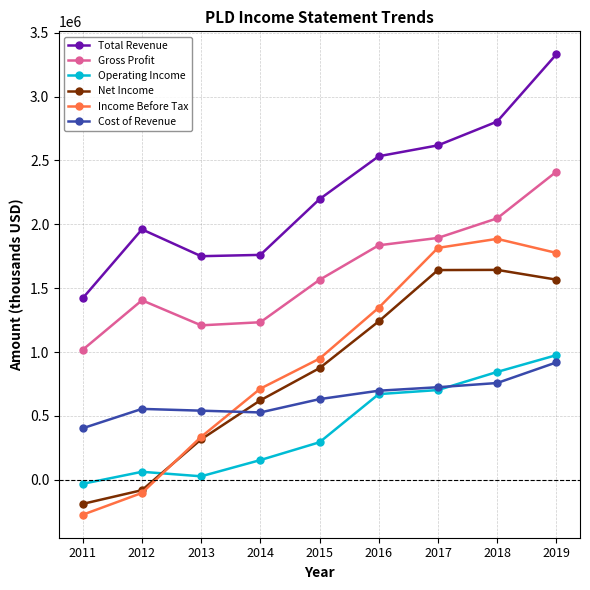

True or false: Operating Income and Gross Profit intersect in this chart.

False